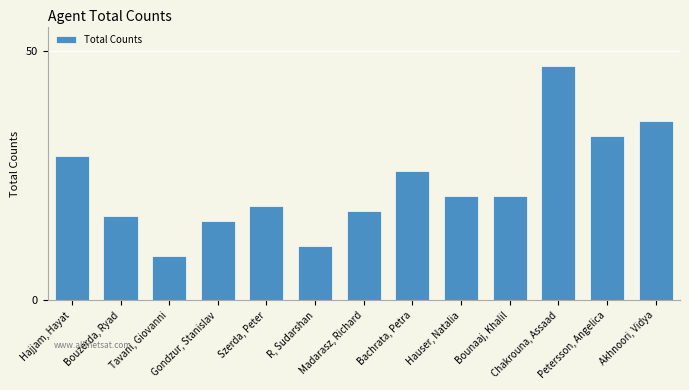

What is the average value?

23